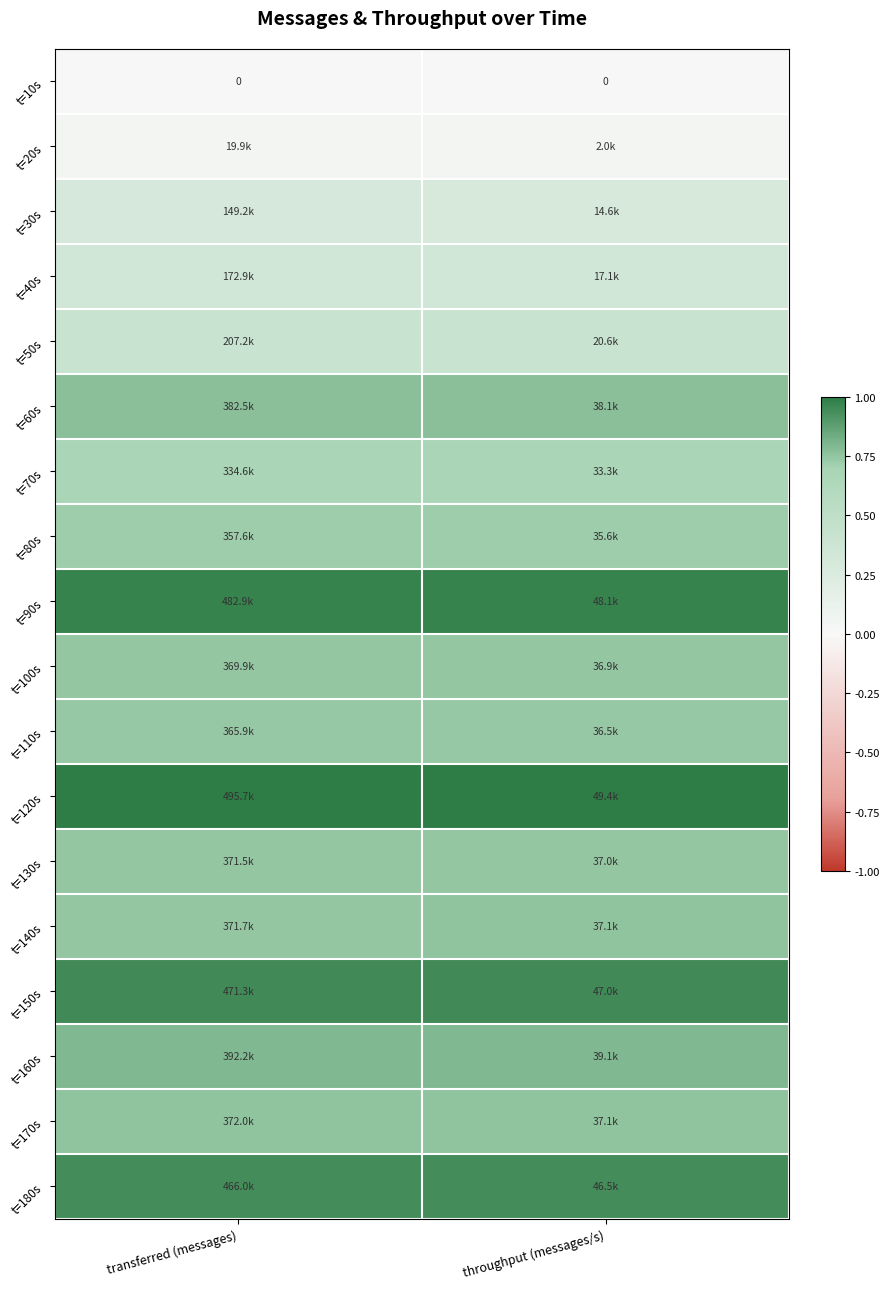

The t=160s series shows 1.4 at throughput (messages/s). True or false?

False